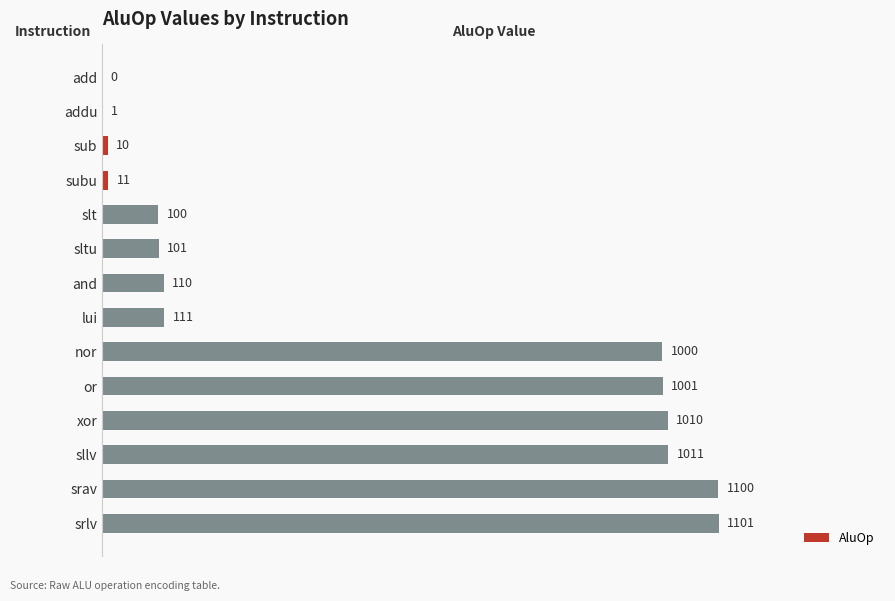

Read the value at lui, to the nearest 100.

100